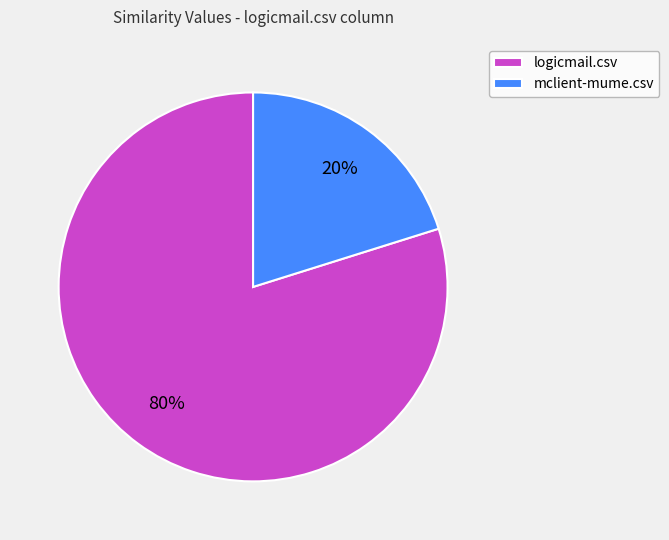

To the nearest percent, what percentage of the pie is logicmail.csv?

80%